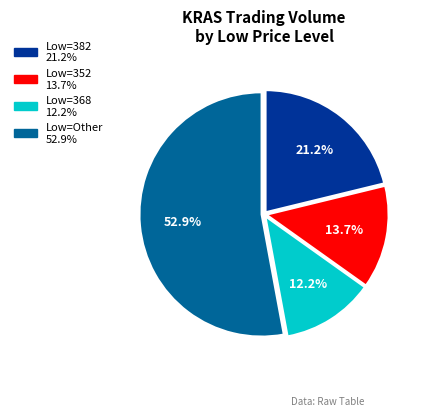

Is there any slice that represents more than half of the pie?

Yes